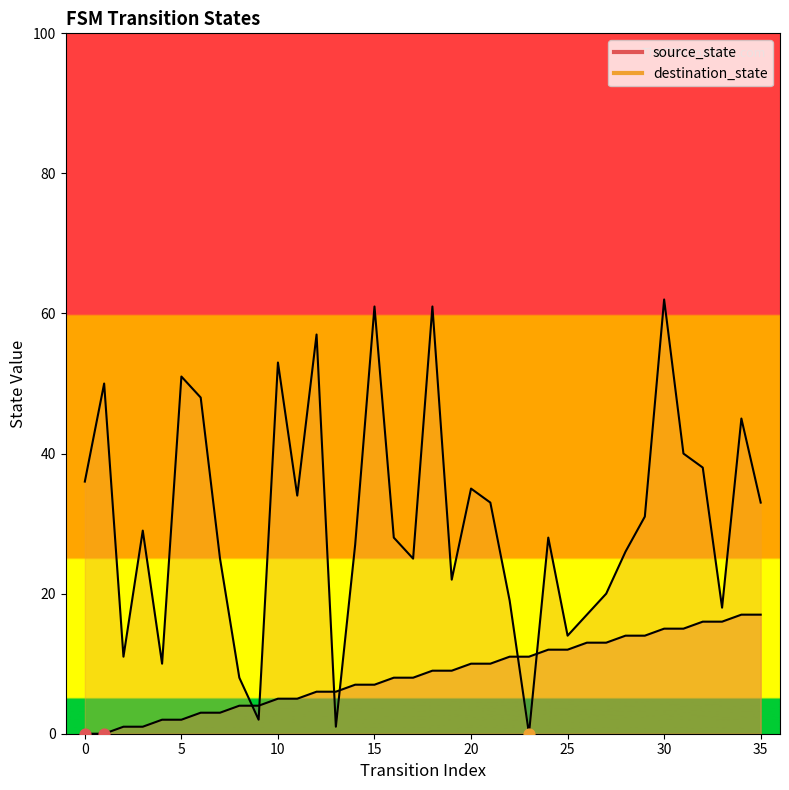

What are all the series names shown in the legend?

source_state, destination_state